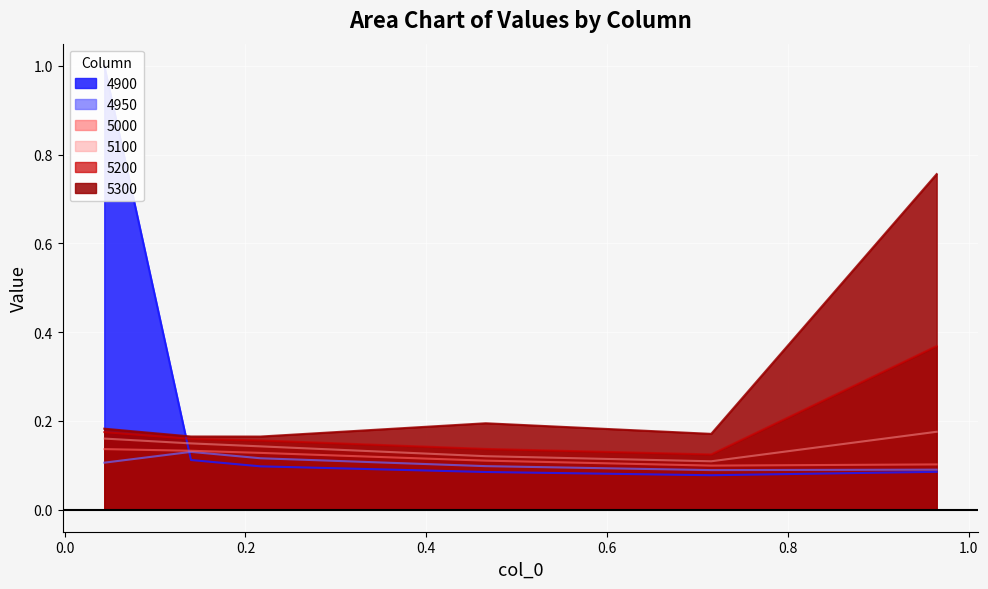

True or false: 5300 and 5000 cross at least once.

False